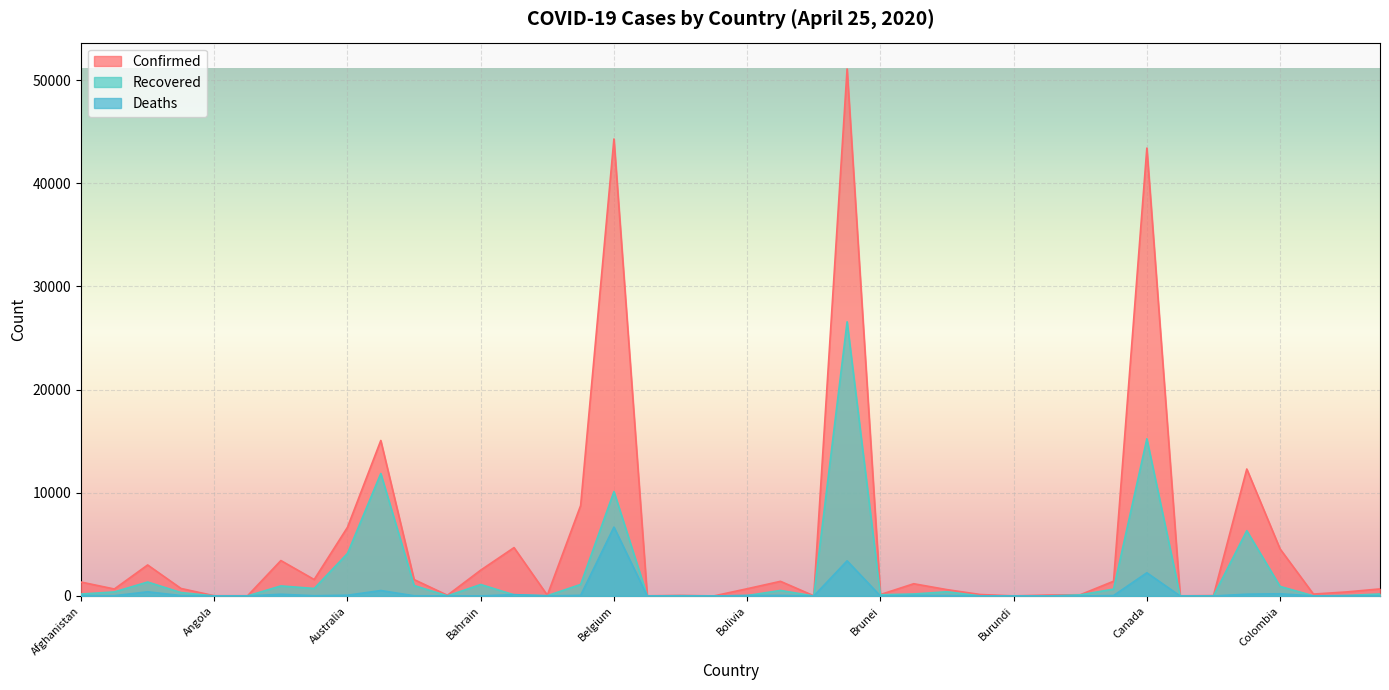

What is the label of the 21st point from the right?

Bhutan